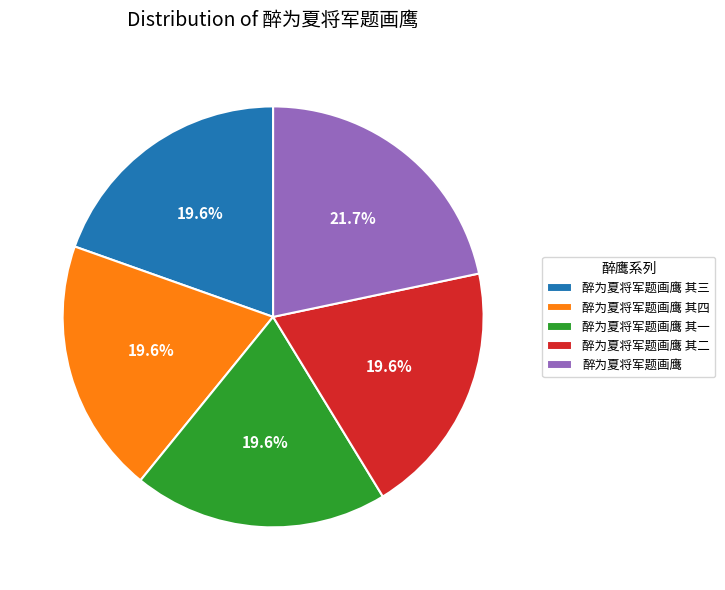

Which slice is the largest?

醉为夏将军题画鹰